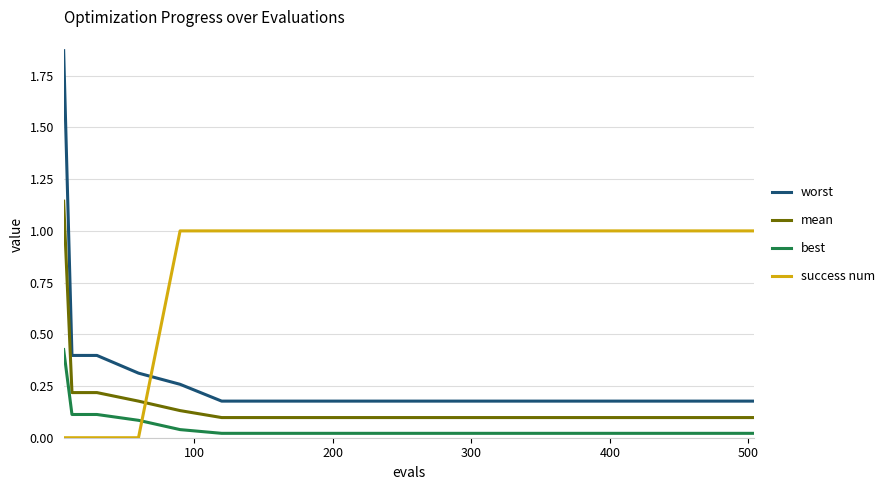

True or false: worst and mean cross at least once.

False